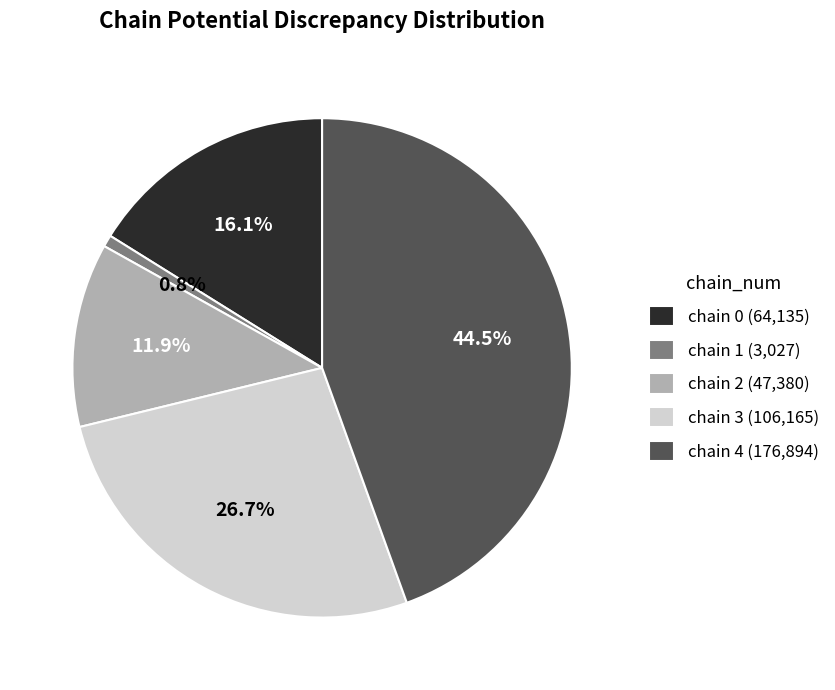

Does any single category account for the majority?

No